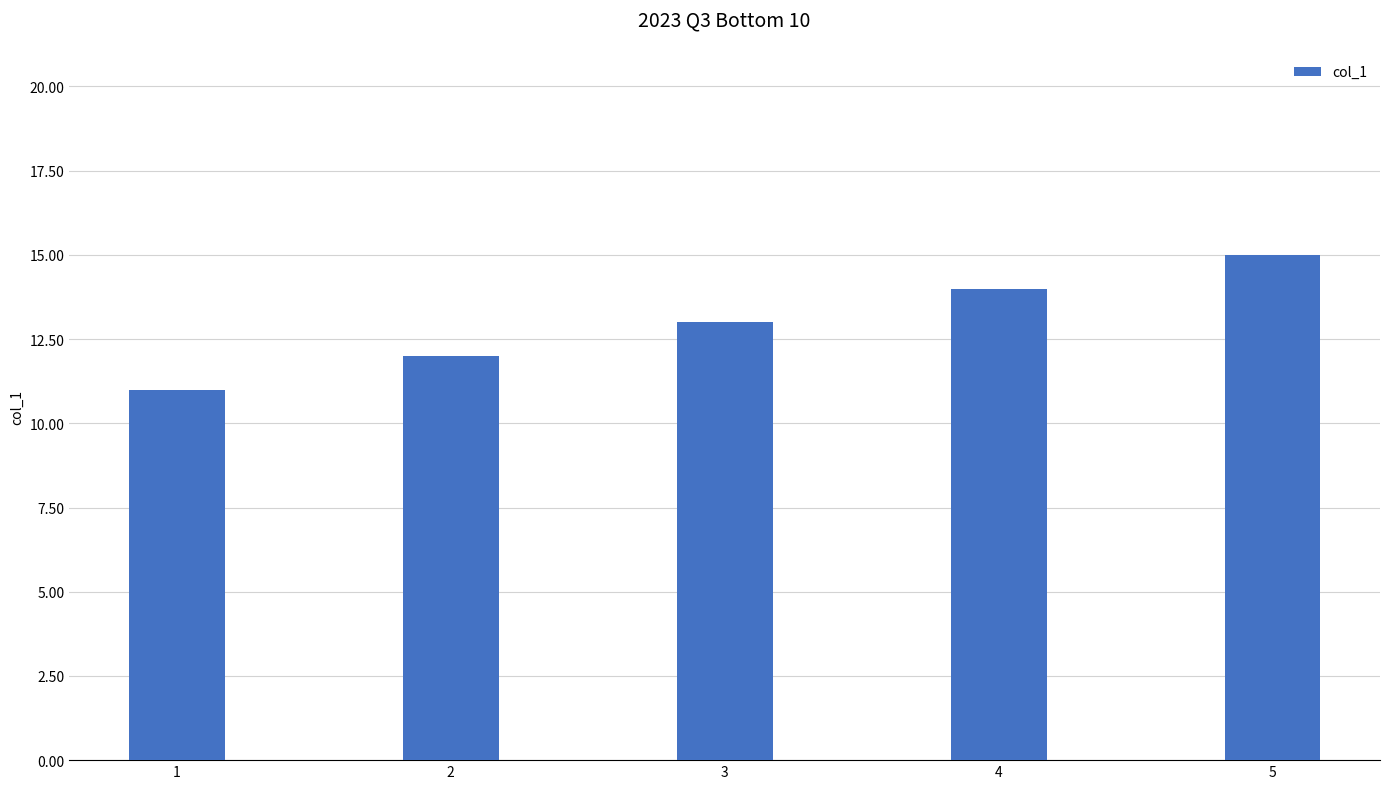

What is the value of the 5th bar from the left?

15